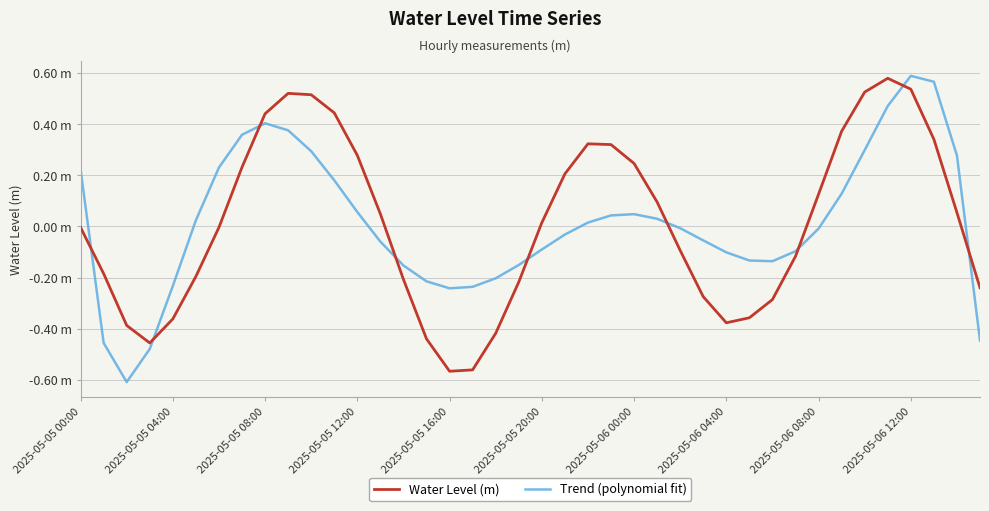

Which category has the highest value in the Water Level (m) series?

35